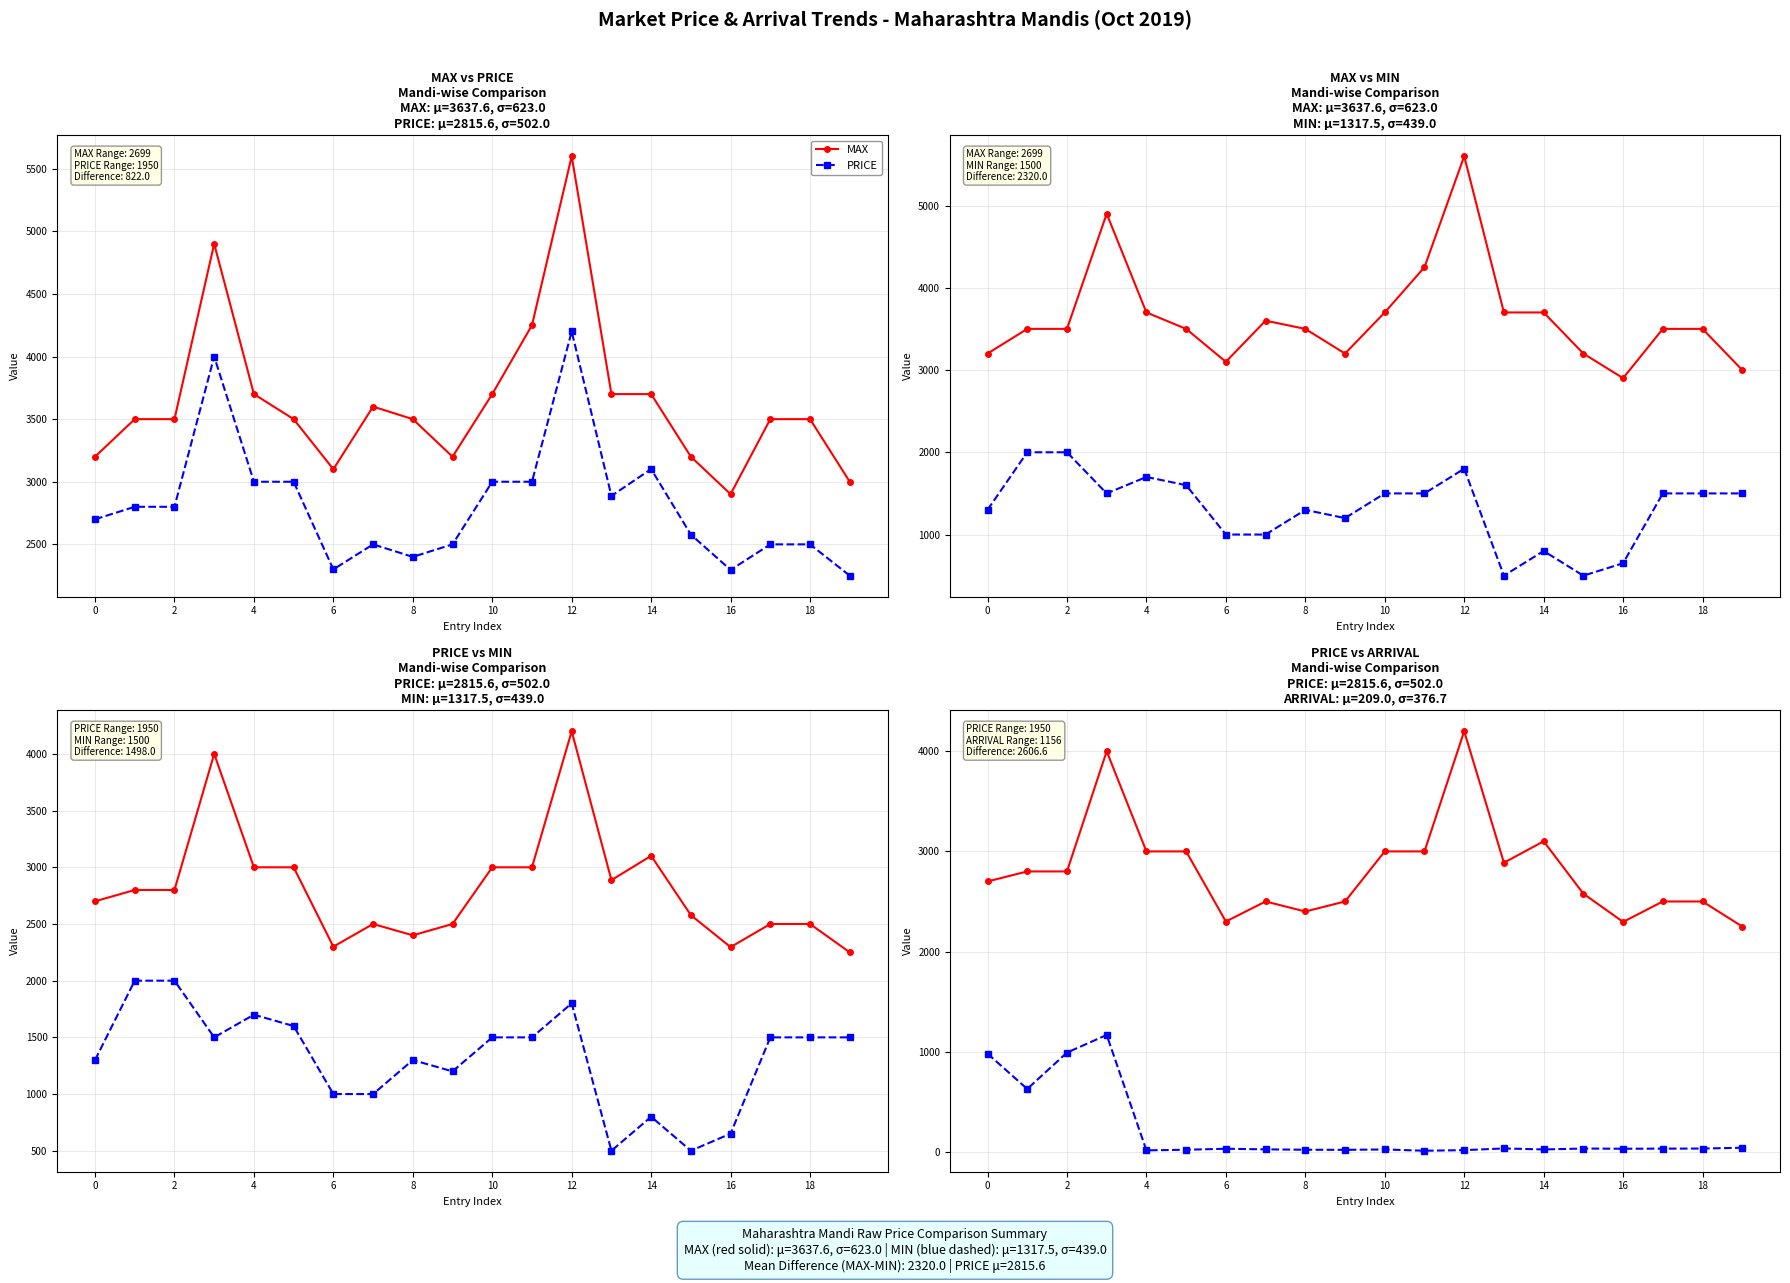

Rank the series at 12 from lowest to highest value.

ARRIVAL, MIN, PRICE, MAX